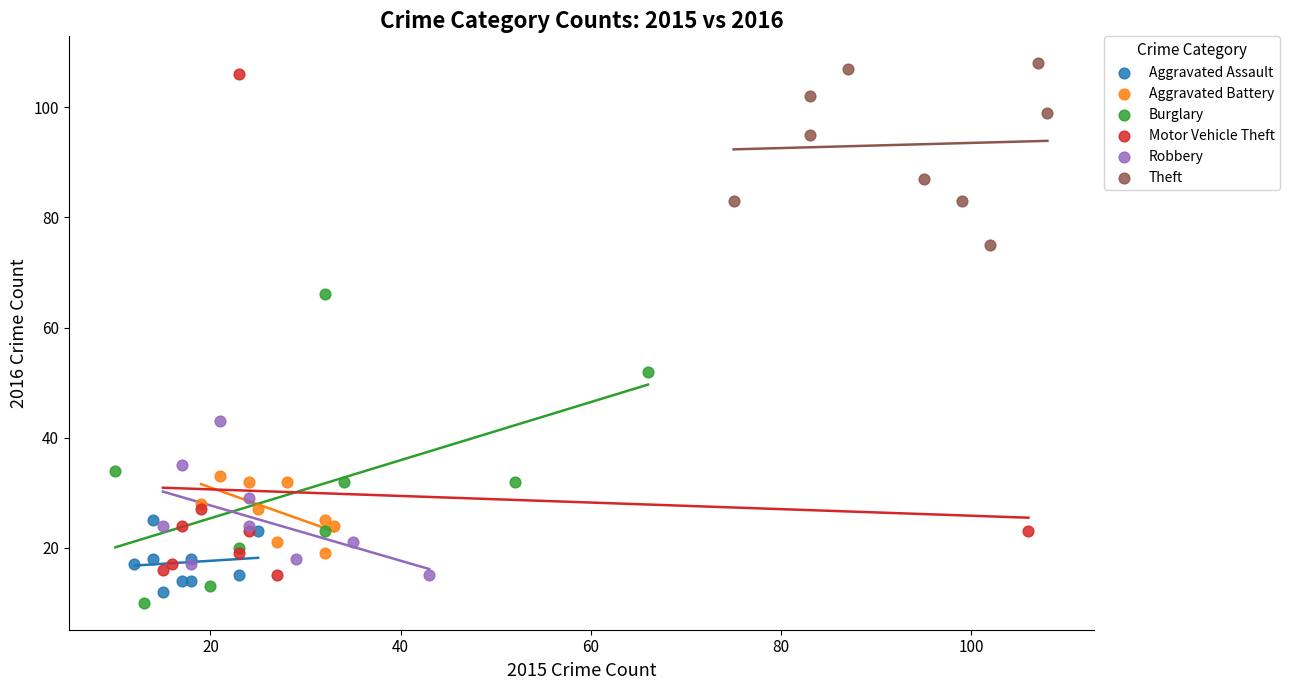

Which series has the widest spread of Y values?

Motor Vehicle Theft